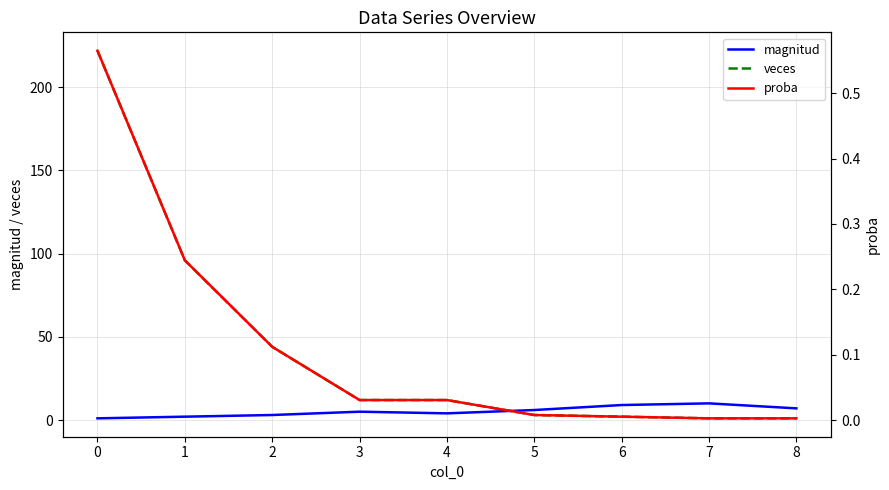

In magnitud, how many points are higher than both neighbors (excluding endpoints)?

2